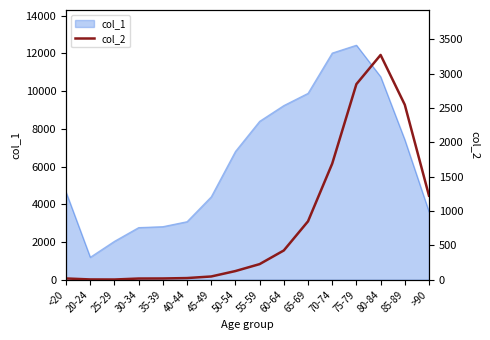

At which label does col_1 reach its peak?

75-79